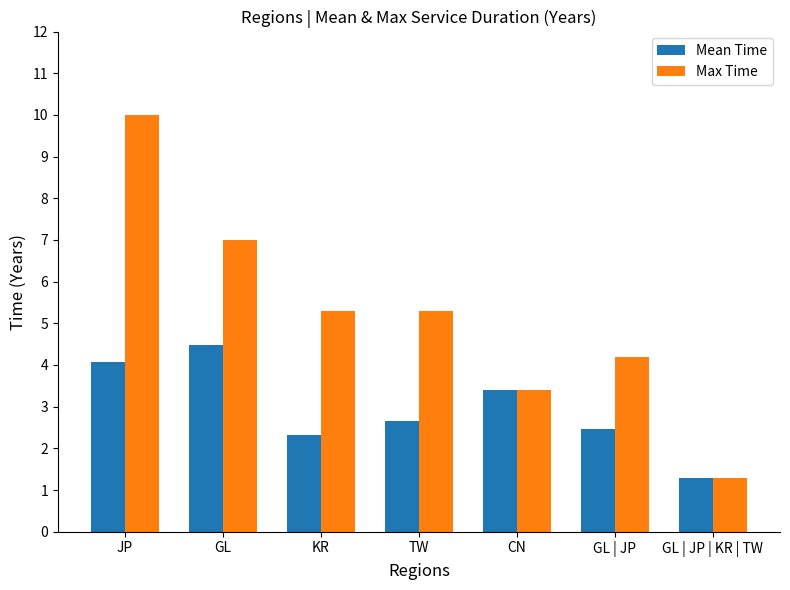

Which series has the largest total across all categories?

Max Time